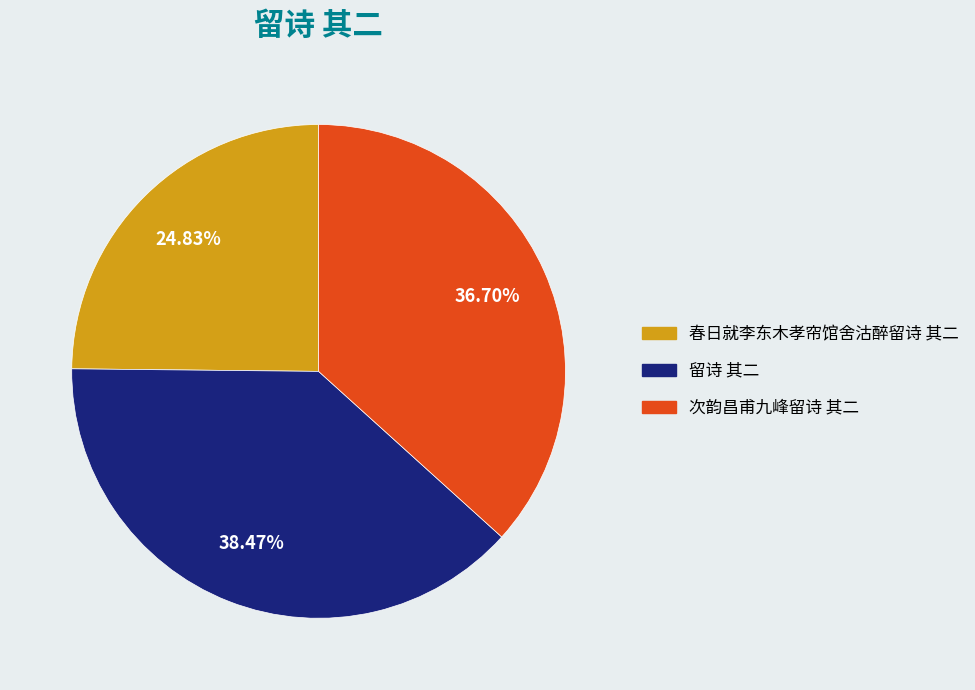

To the nearest percent, what is the difference between the 留诗 其二 and 春日就李东木孝帘馆舍沽醉留诗 其二 slice percentages?

14%